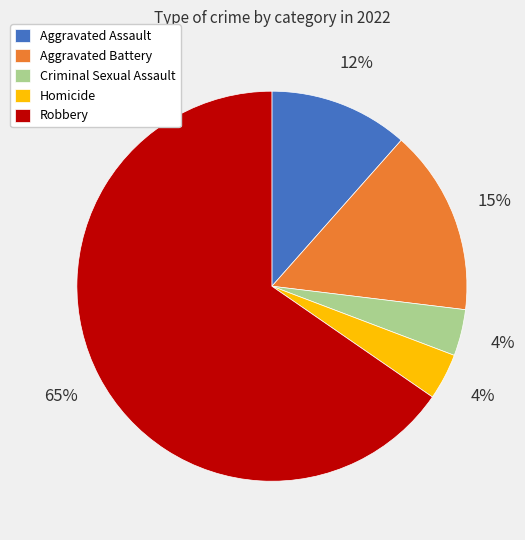

Between Robbery and Aggravated Battery, which is larger?

Robbery